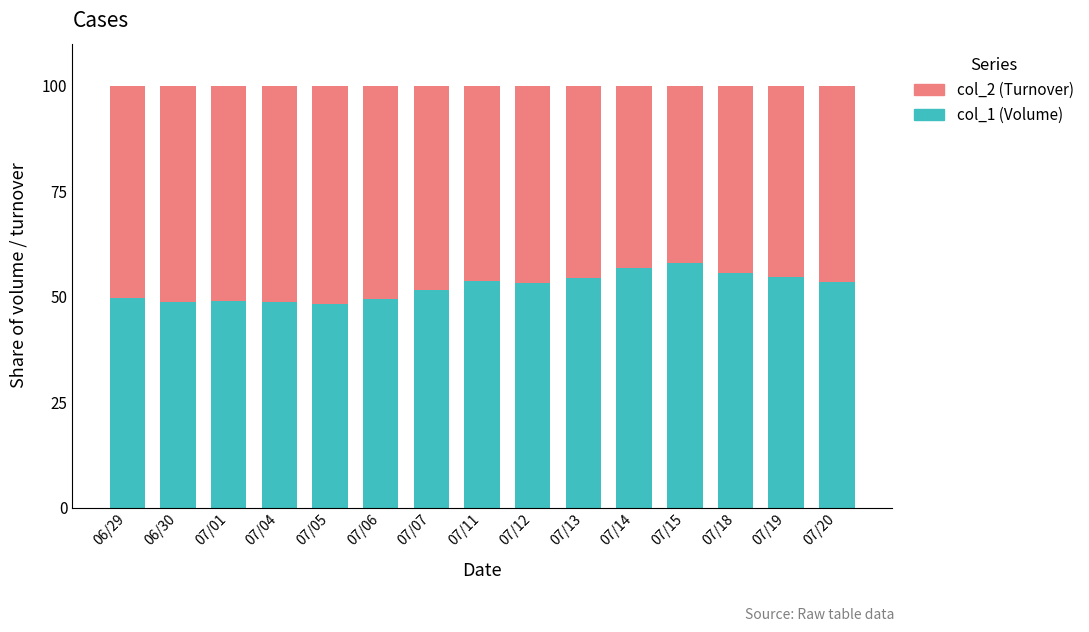

Is it true that col_1 (Volume) equals 53.4 at 07/20?

True